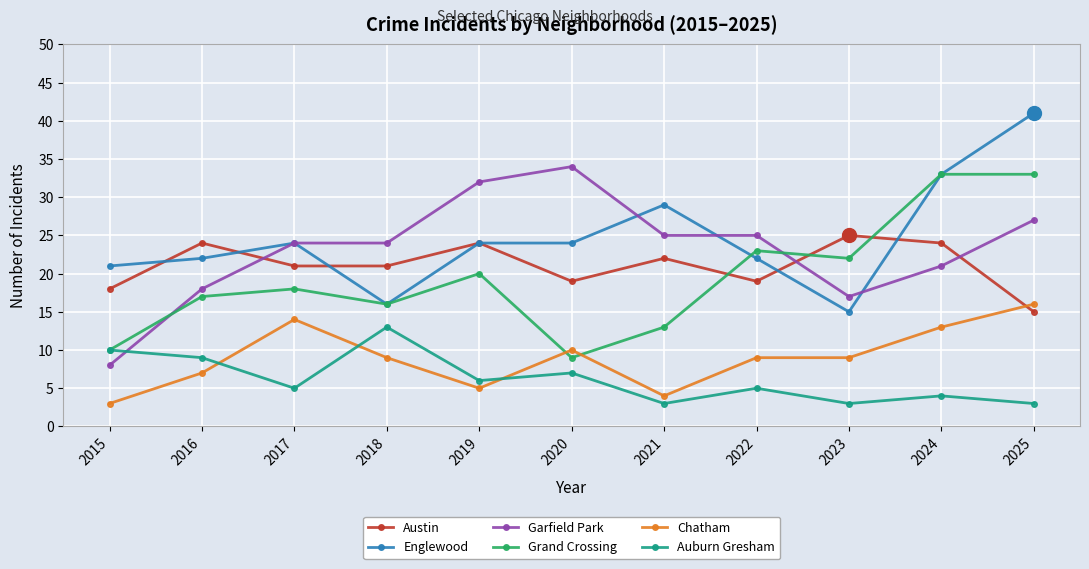

What is the approximate value of Grand Crossing at 2024?

33